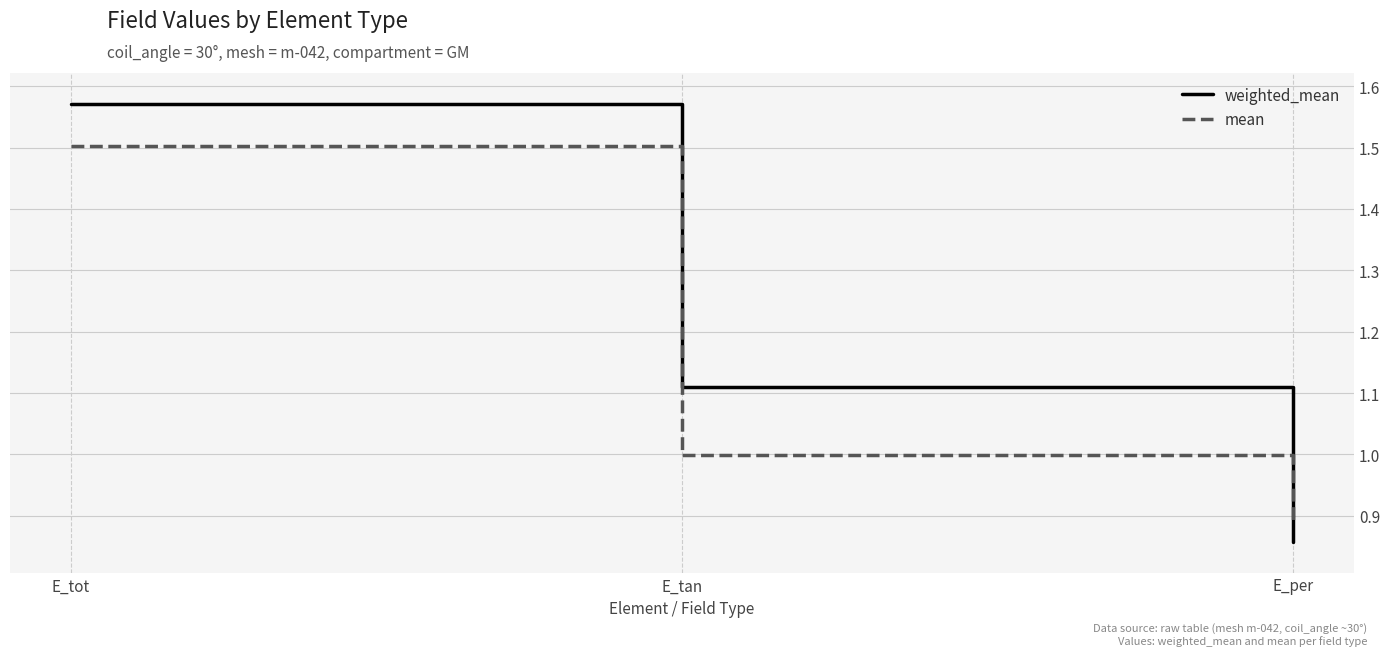

True or false: weighted_mean has a value of 0.6 at E_tan.

False